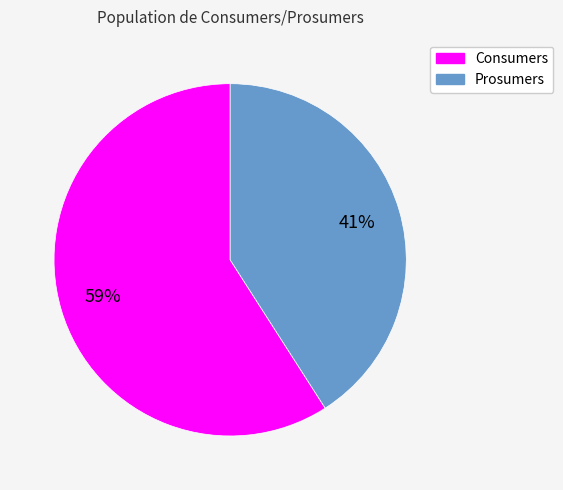

To the nearest percent, what portion does Prosumers represent?

41%